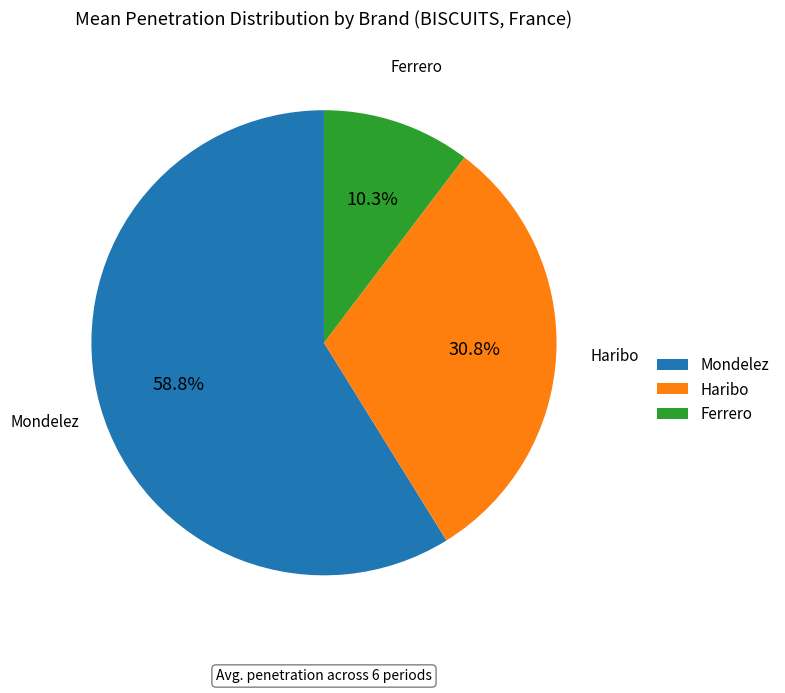

Count the number of slices in the pie.

3